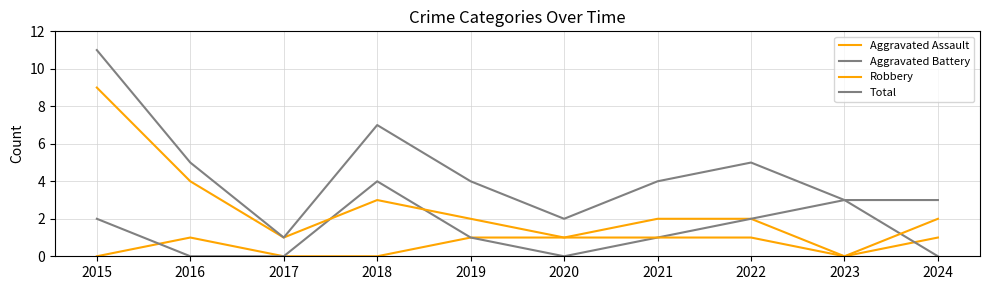

How many lines are shown in the chart?

4